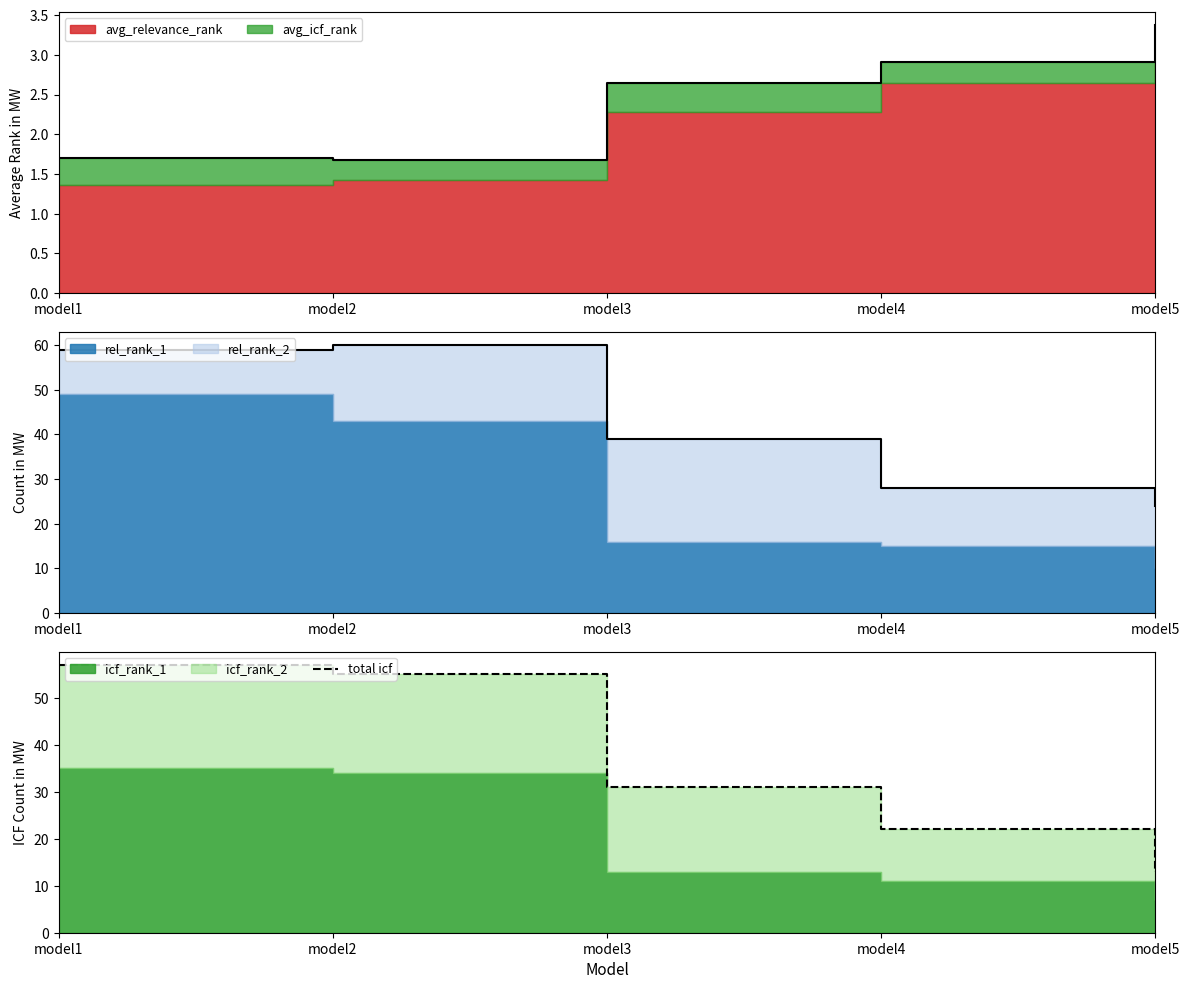

Is it true that the value at model2 is 73?

False